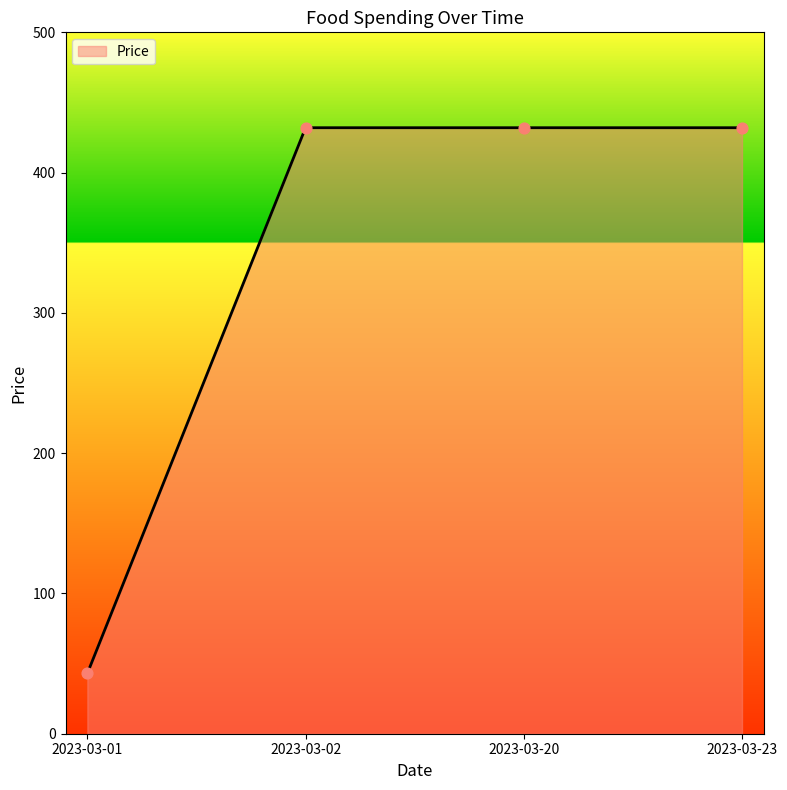

What is the ratio of the value at 2023-03-20 to the value at 2023-03-23?

1.0